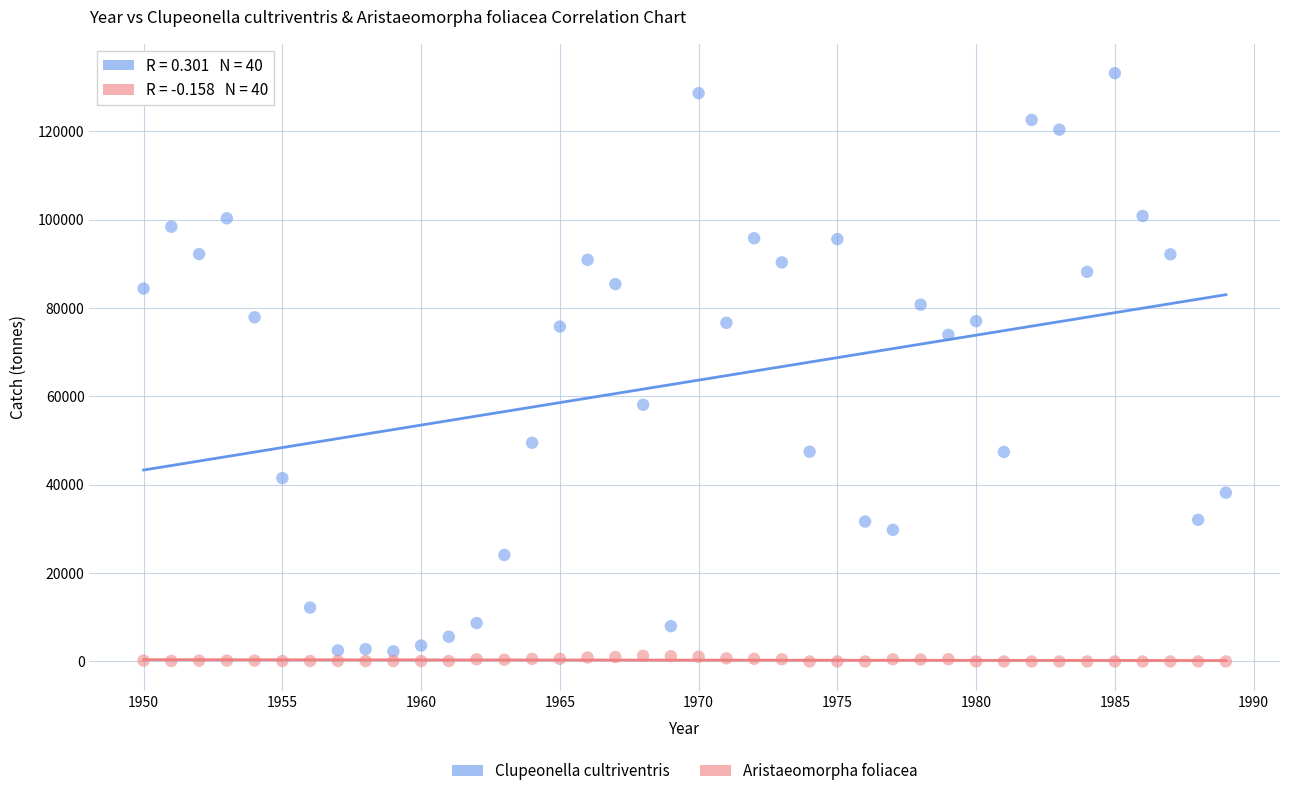

Across all data points, what is the range of Y values (max minus min)?

133152